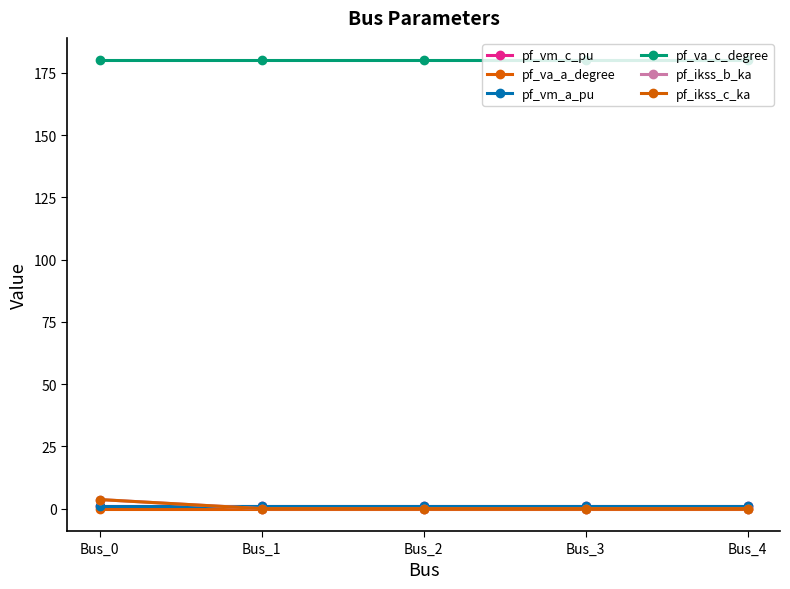

What is the value of the pf_vm_a_pu point at the 2nd from the left?

0.9